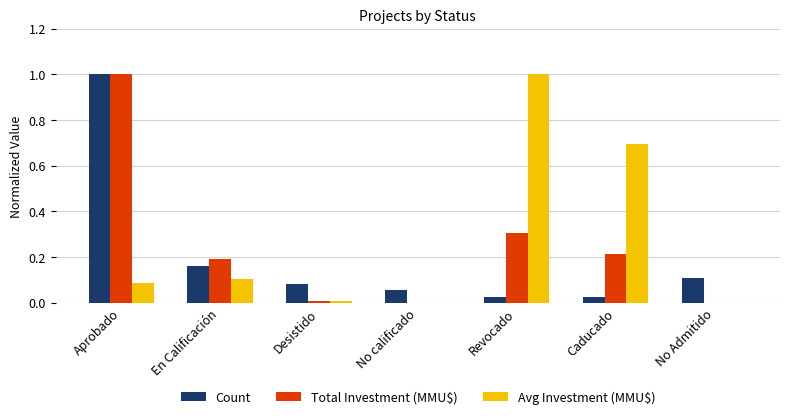

Which category has the highest value in the Total Investment (MMU$) series?

Aprobado